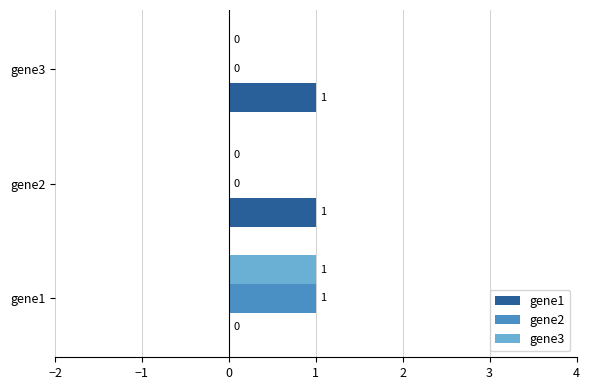

Which series has the largest total across all categories?

gene1